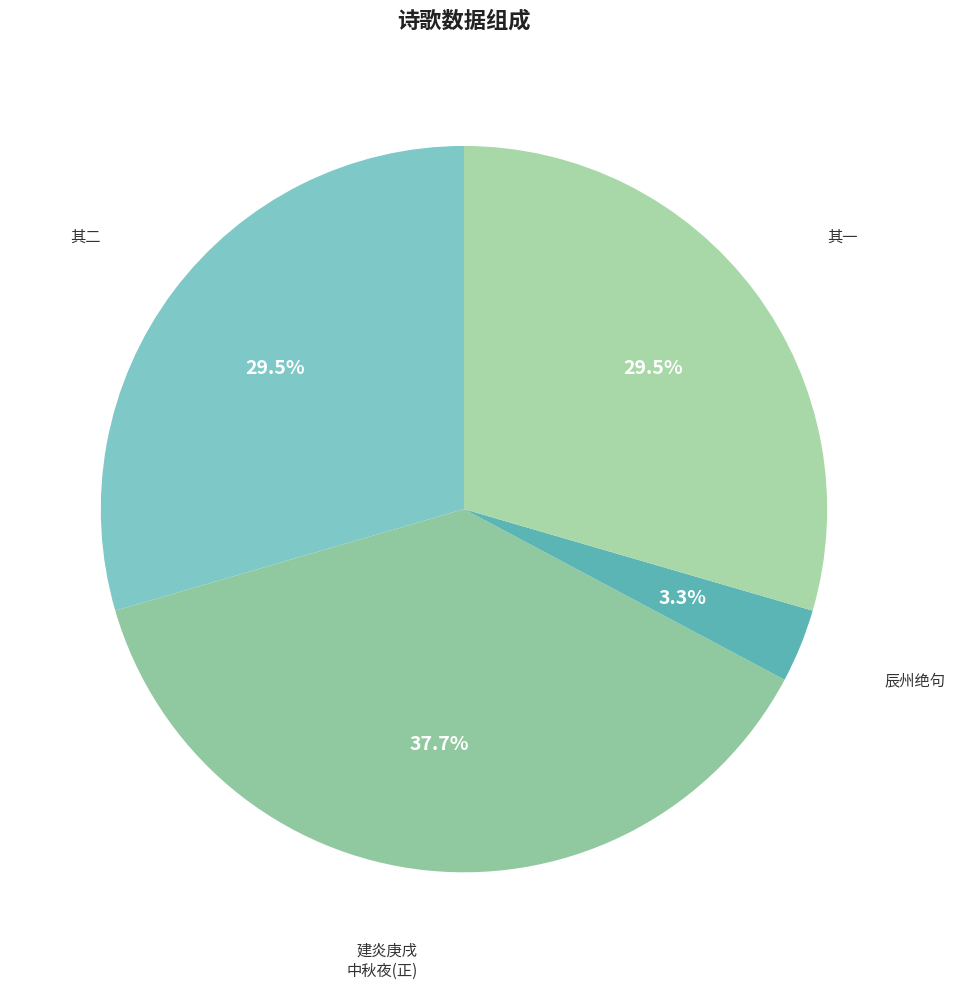

How much of the chart is everything except 其二?

70.5%